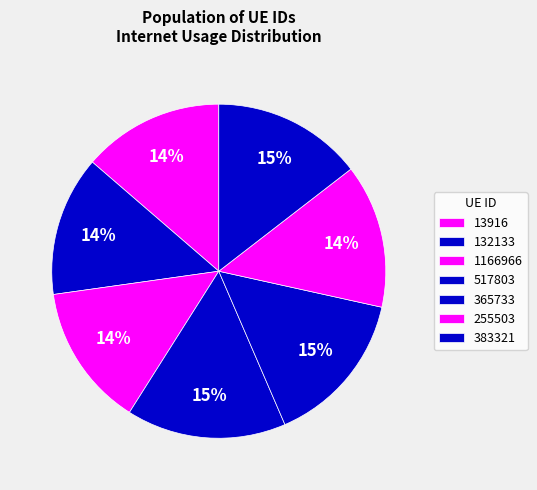

How many segments does this pie chart have?

7